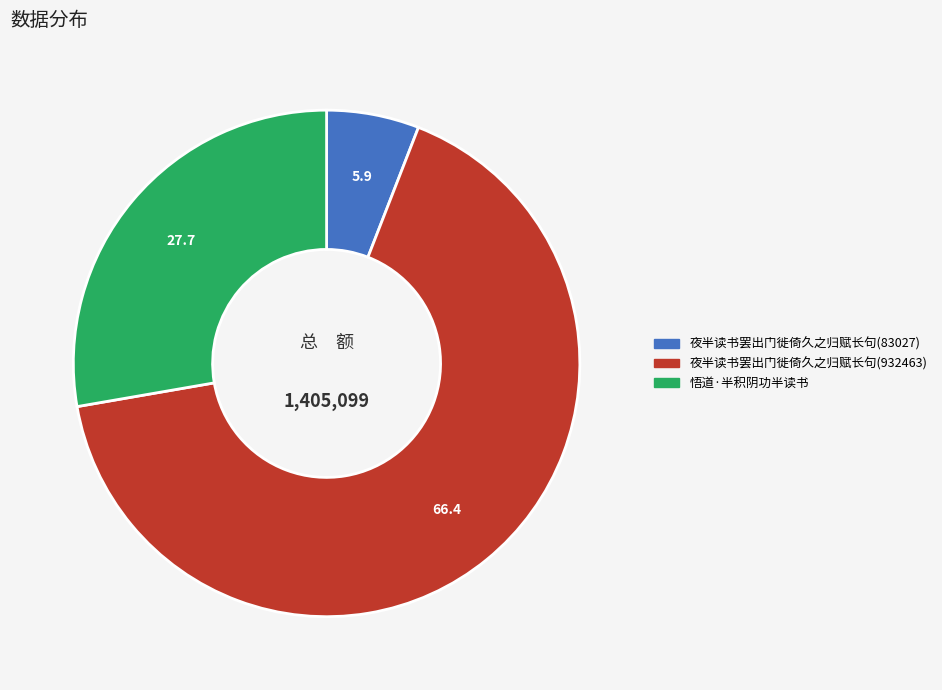

Approximately how many times larger is the value at 夜半读书罢出门徙倚久之归赋长句(932463) compared to 悟道·半积阴功半读书?

2.4